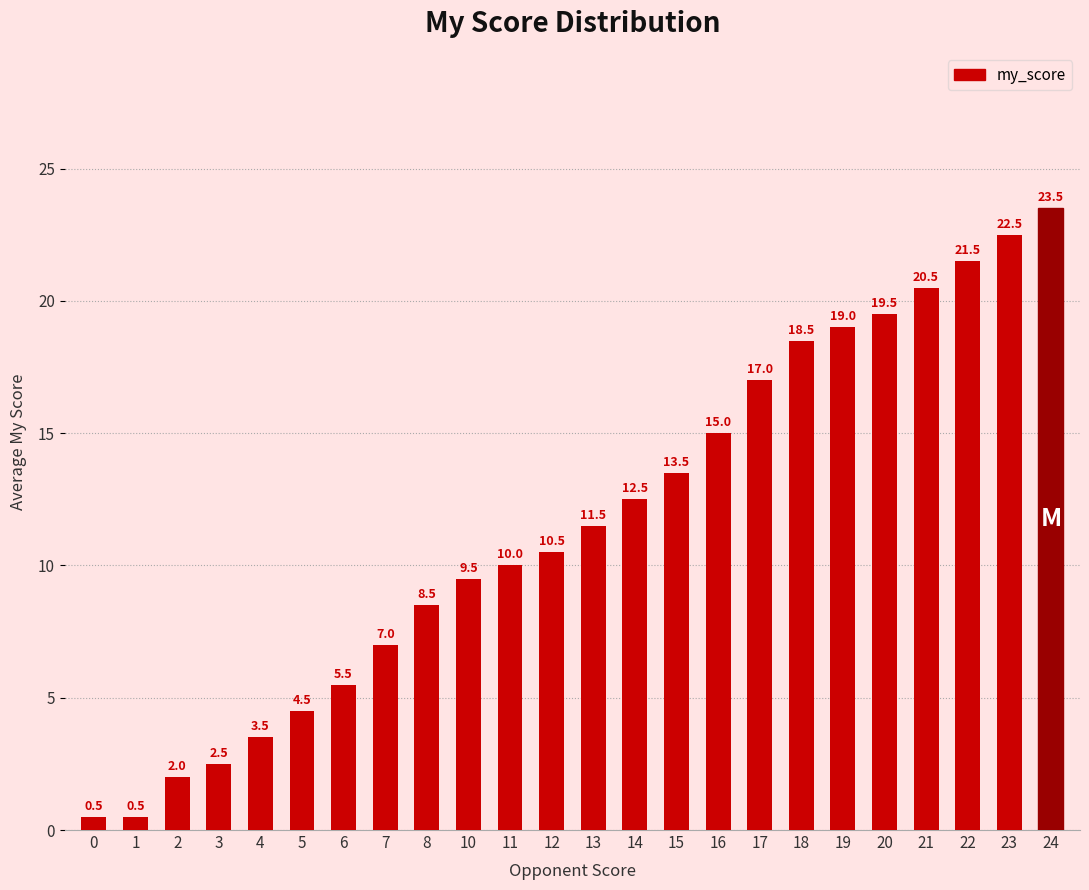

Approximately how many times larger is the value at 2 compared to 6?

0.4